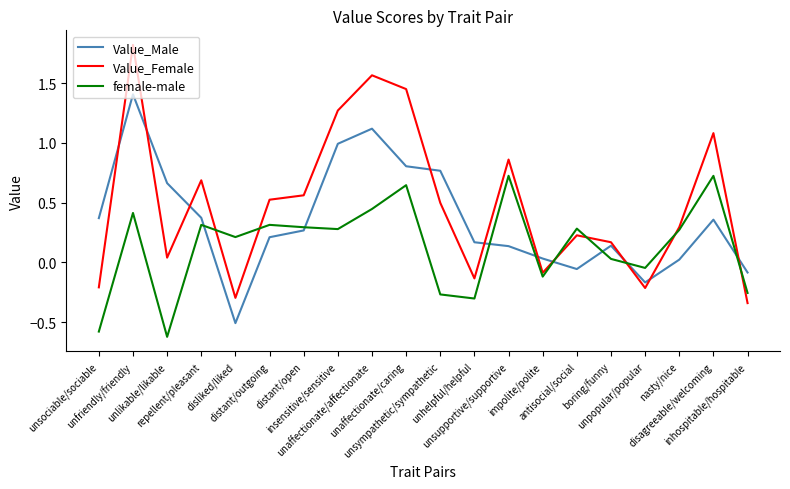

What is the lowest value of the female-male series?

-0.6